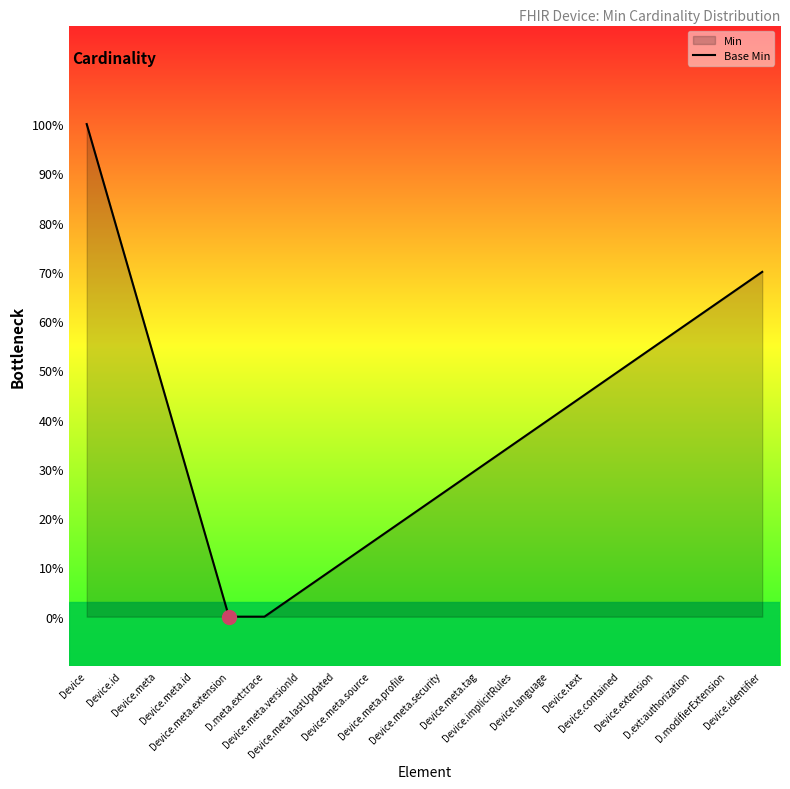

True or false: there are more than 2 points higher than both neighbors.

False